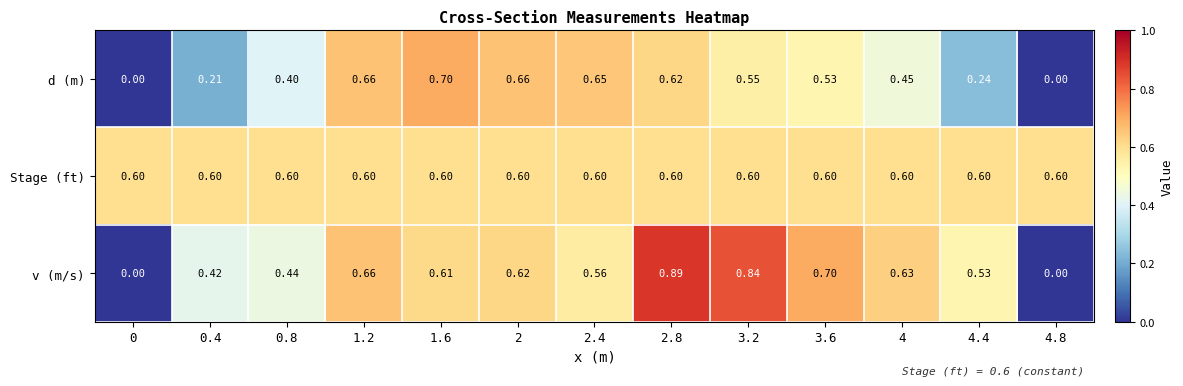

Rank the series by their average value, from highest to lowest.

Stage (ft), v (m/s), d (m)